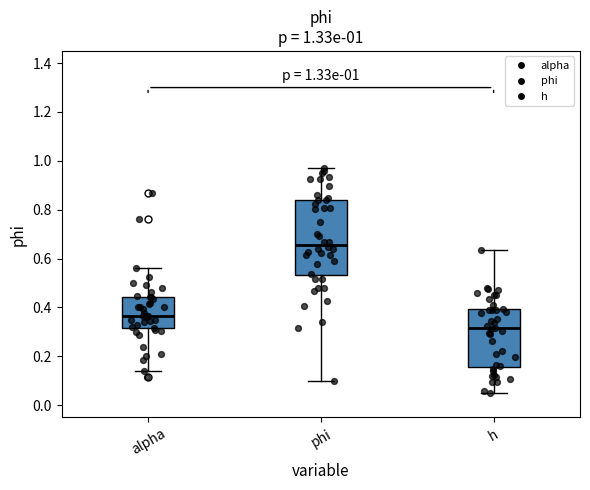

Which box is the tallest, from its lower edge to its upper edge?

phi